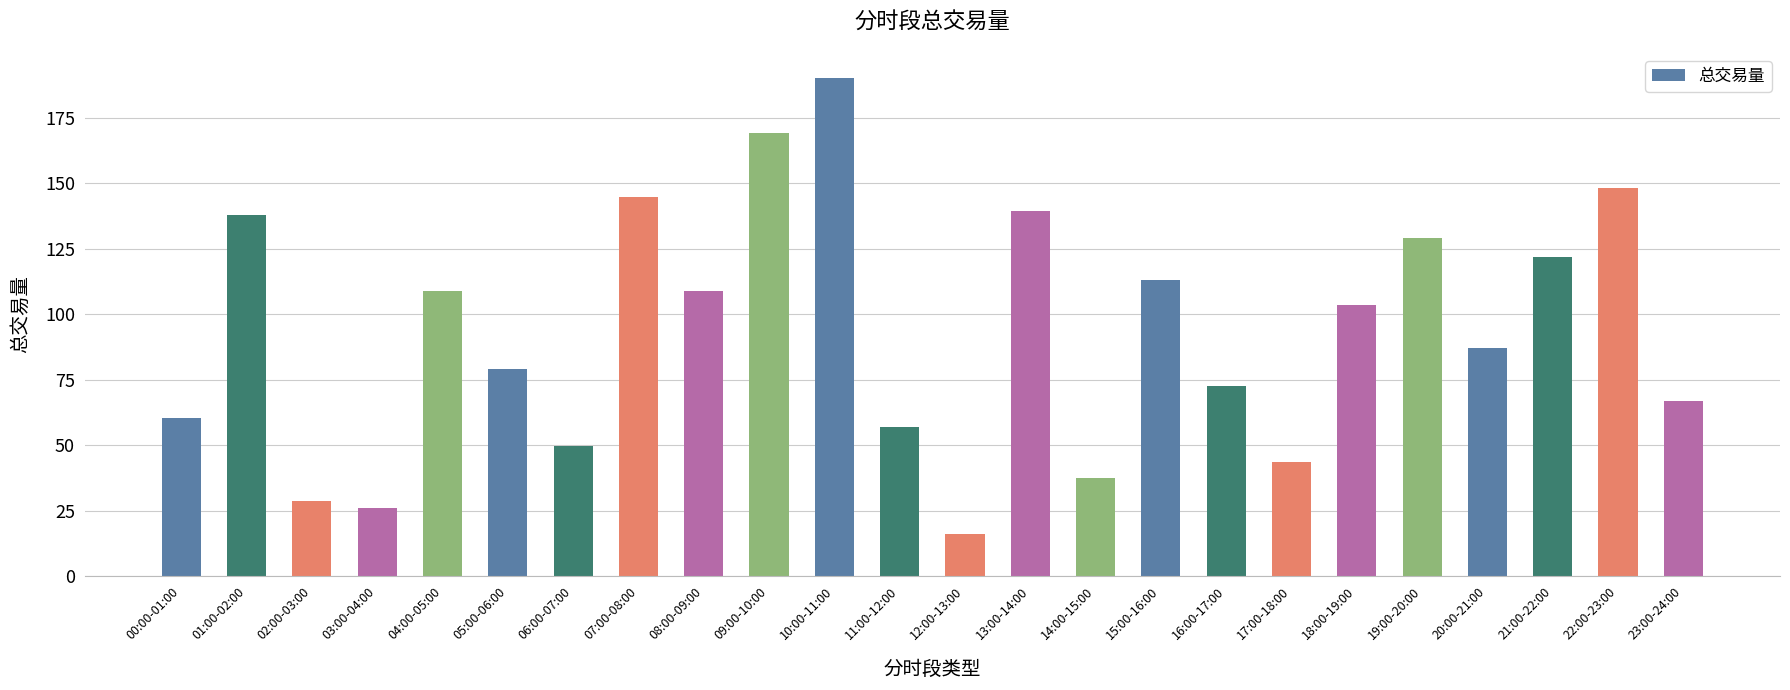

What value does the data have at 03:00-04:00?

25.8